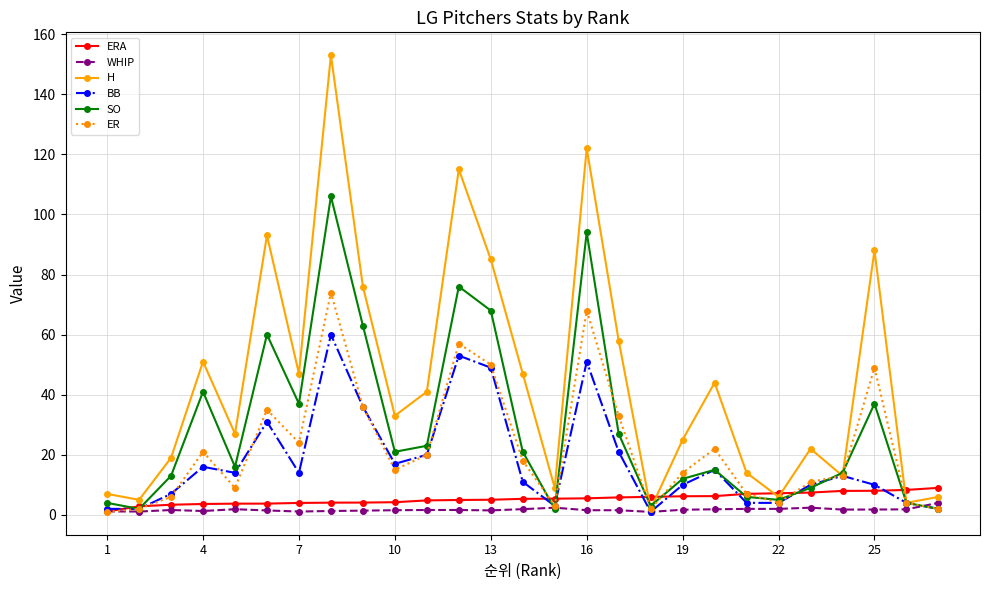

What is the value of the BB point at the 22nd from the left?

4.0